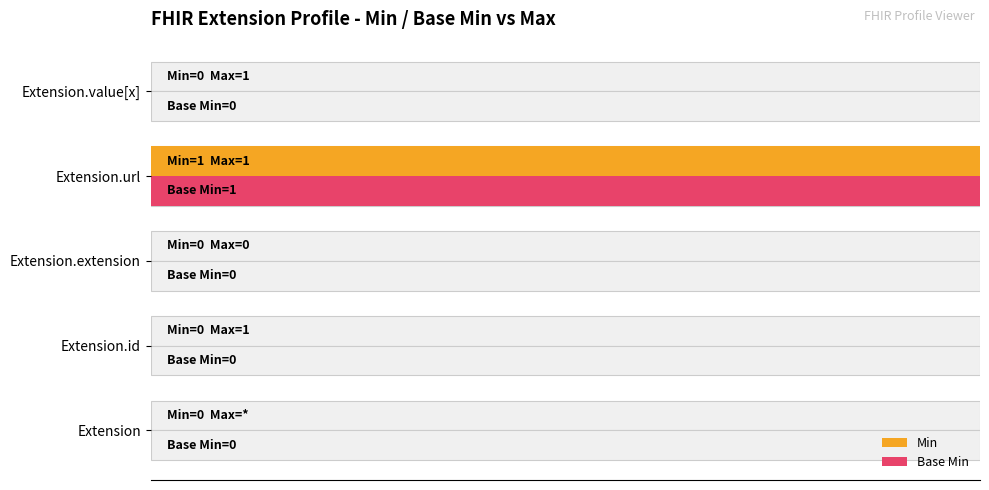

Reading left to right, extract all data points from this chart.

Min: 0	0	0	1	0
Base Min: 0	0	0	1	0